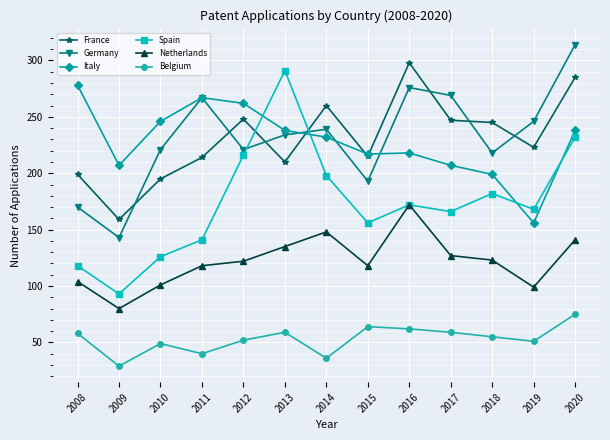

At 2009, list the series in order from largest to smallest.

Italy, France, Germany, Spain, Netherlands, Belgium